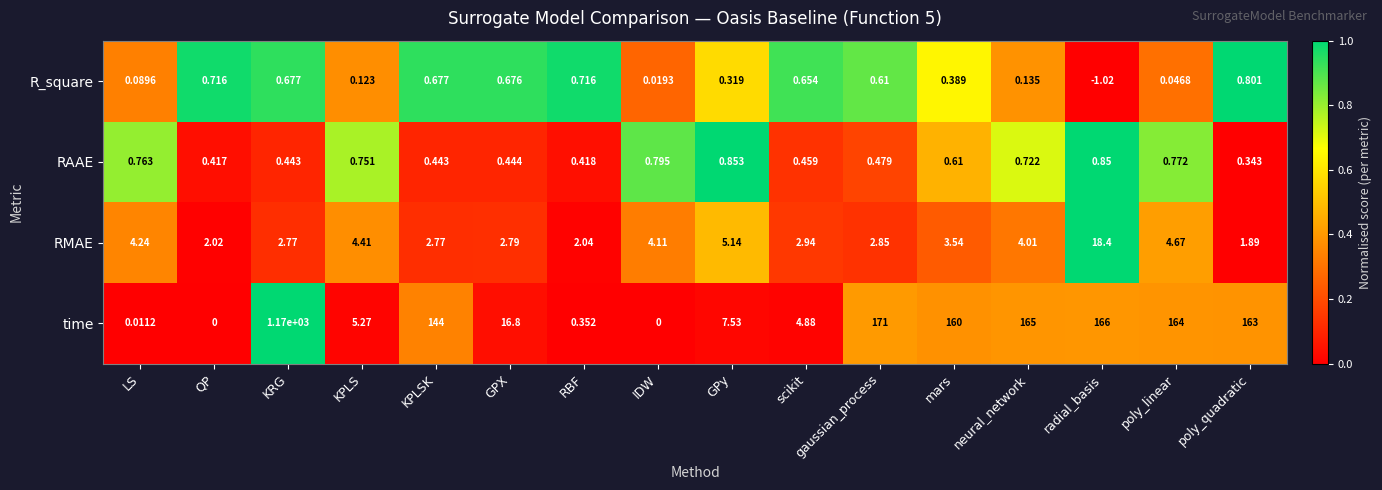

What is the greatest value displayed?

1170.0